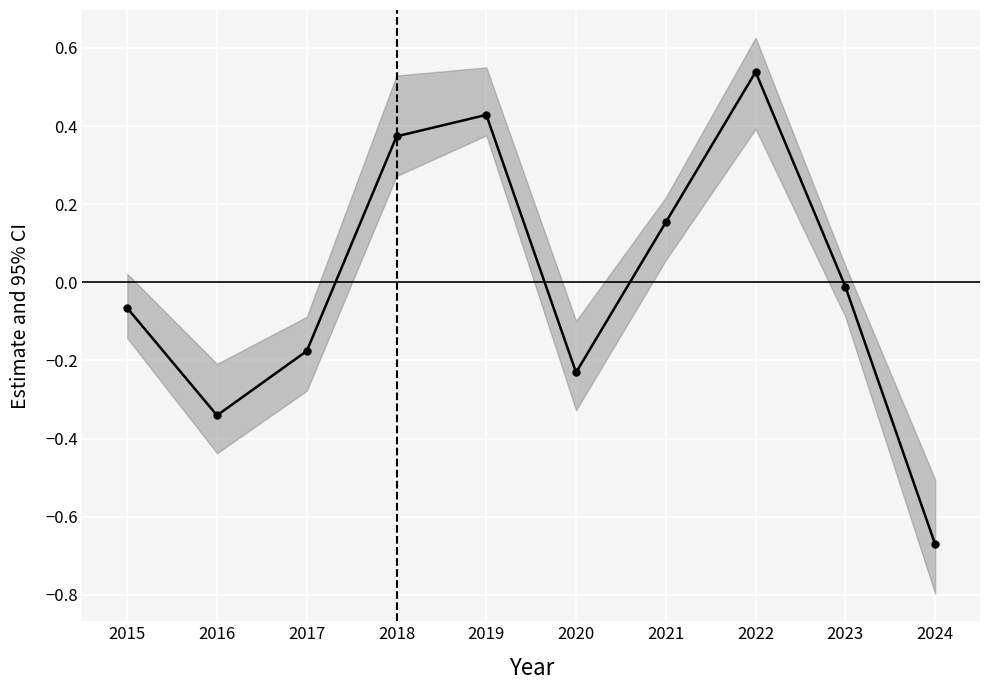

Reading left to right, extract all data points from this chart.

2015=-0.1	2016=-0.3	2017=-0.2	2018=0.4	2019=0.4	2020=-0.2	2021=0.2	2022=0.5	2023=-0.0	2024=-0.7